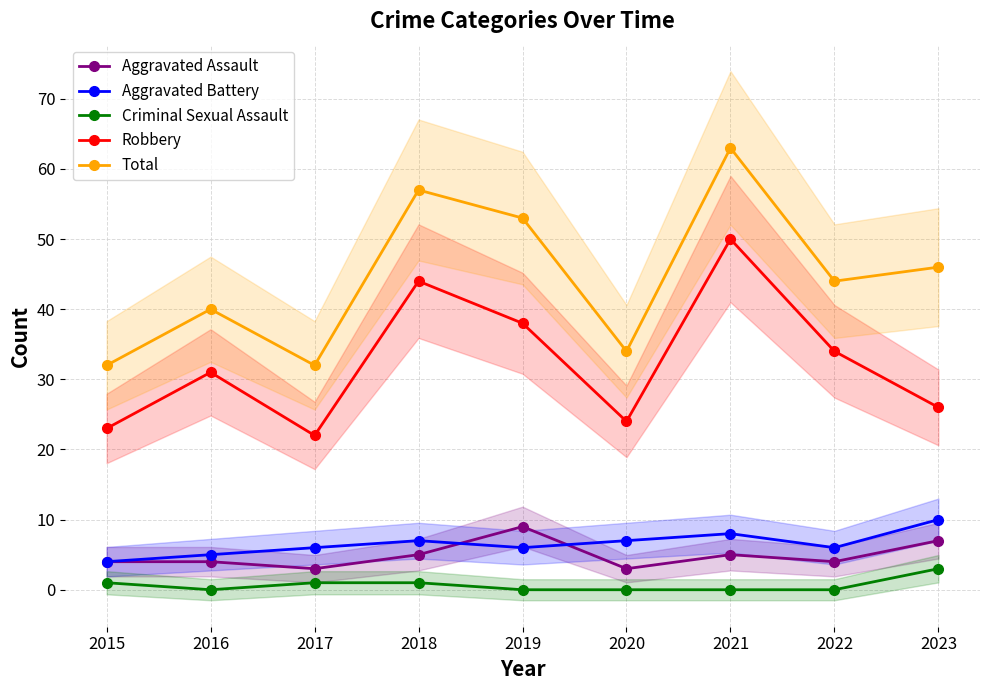

The Aggravated Assault series shows 4 at 2017. True or false?

False